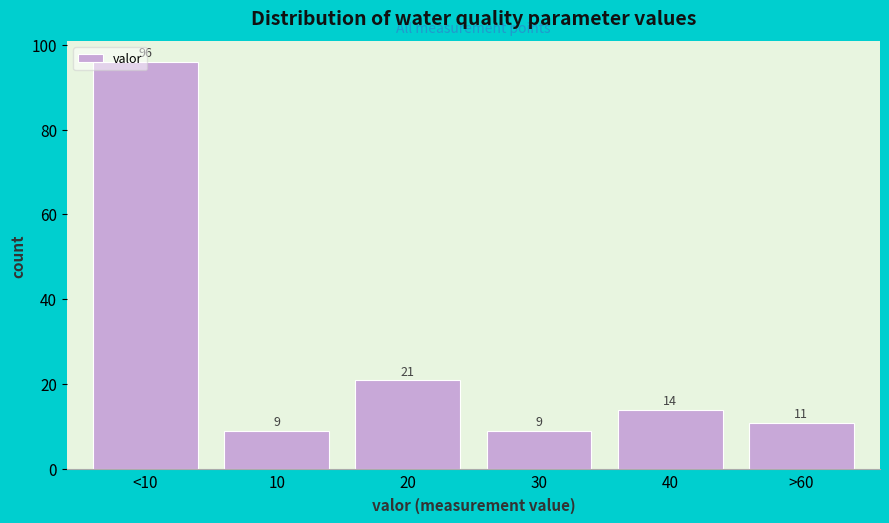

What is the label of the 2nd bar from the right?

40